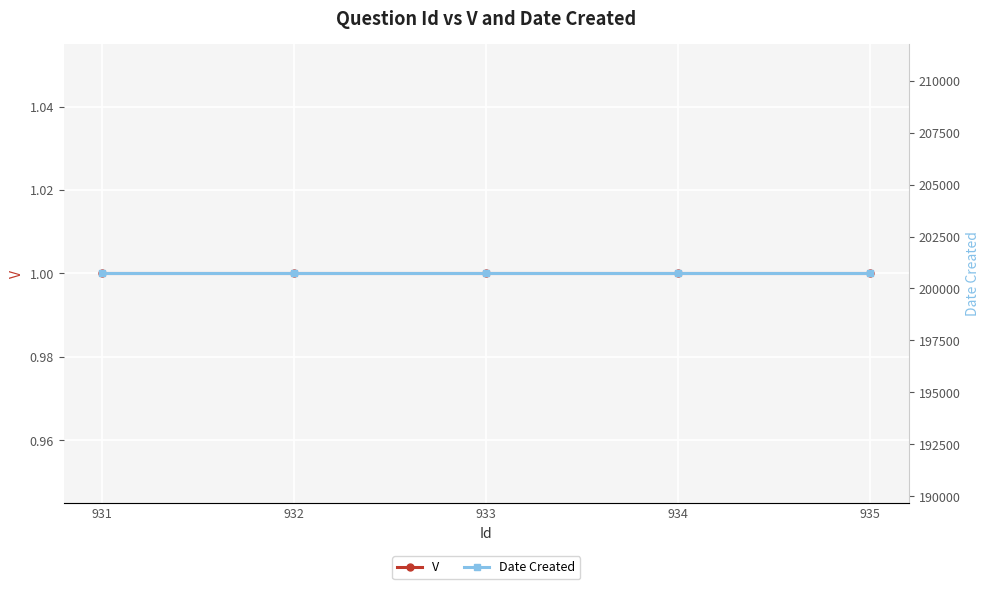

Which series changed the most between 933 and 935?

V